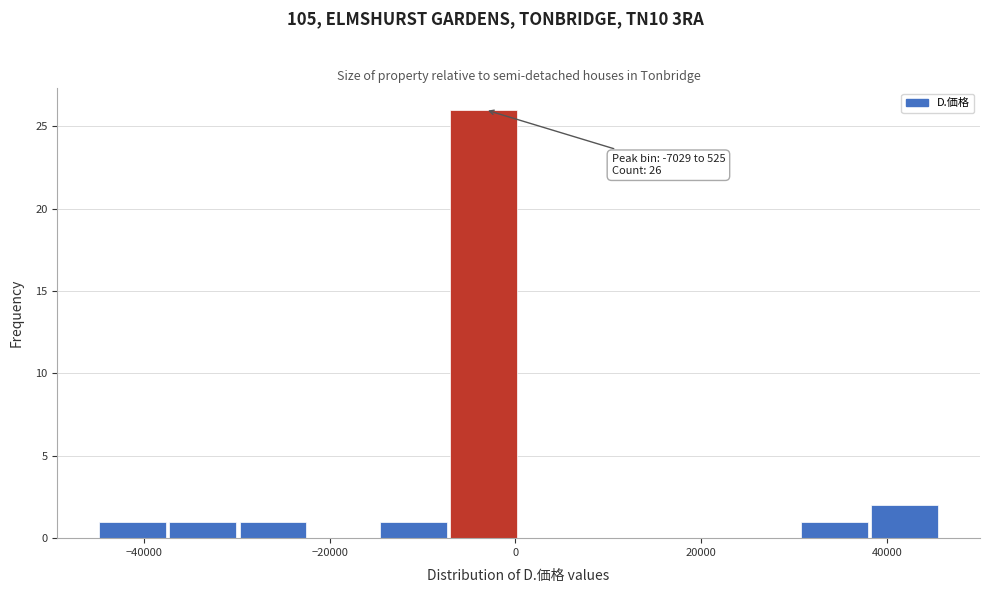

Around what value on the x-axis is the tallest bar? Give the approximate position of its centre, as read against the axis.

-4000